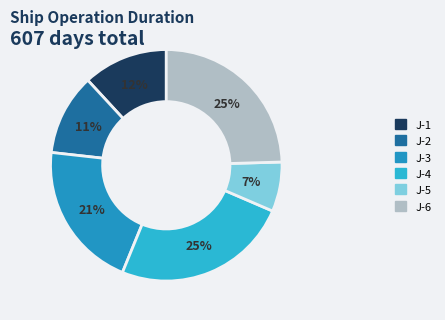

What is the change in value from J-1 to J-2?

-3